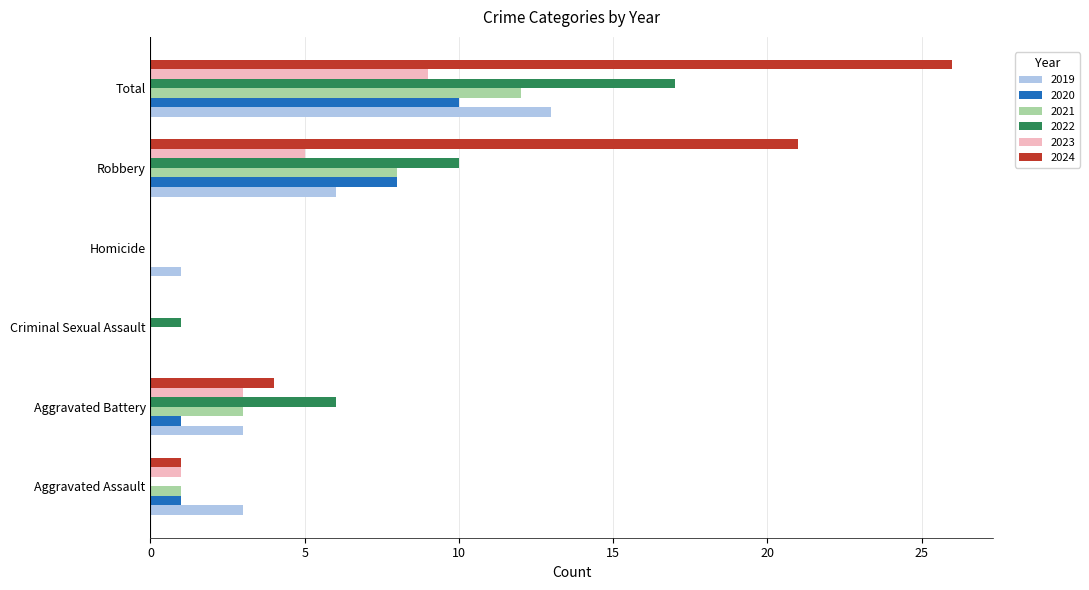

Is the value of 2019 at Total greater than the value of 2021 at Aggravated Assault?

Yes